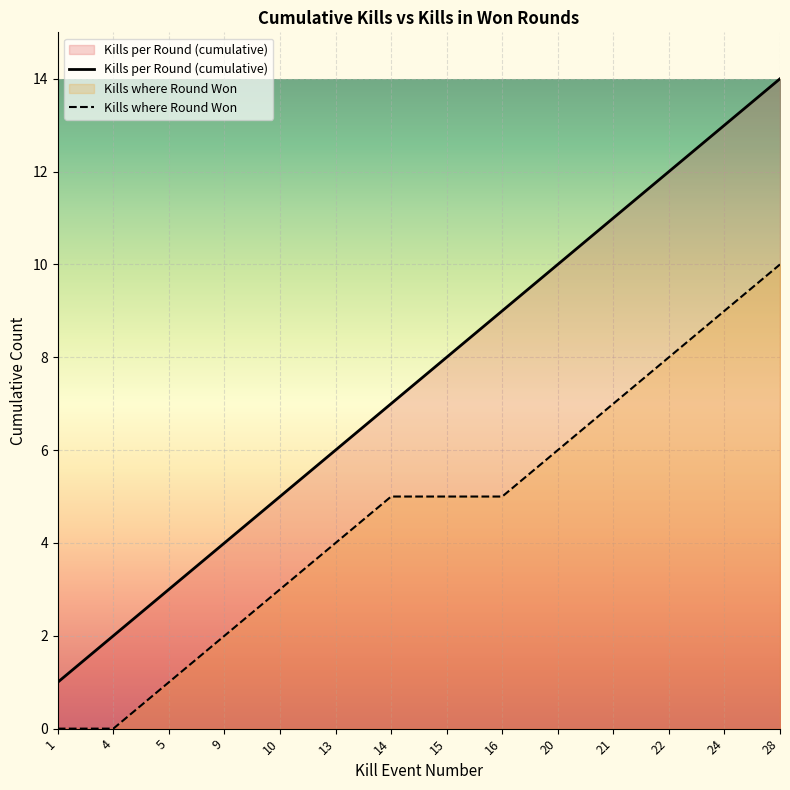

Reading left to right, list all the values displayed in this chart.

Kills per Round (cumulative): 1	2	3	4	5	6	7	8	9	10	11	12	13	14
Kills where Round Won: 0	0	1	2	3	4	5	5	5	6	7	8	9	10